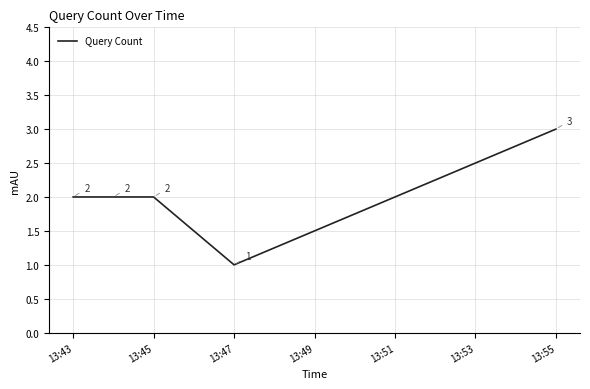

How many interior local valleys (lower than both neighbors) does the data have?

1